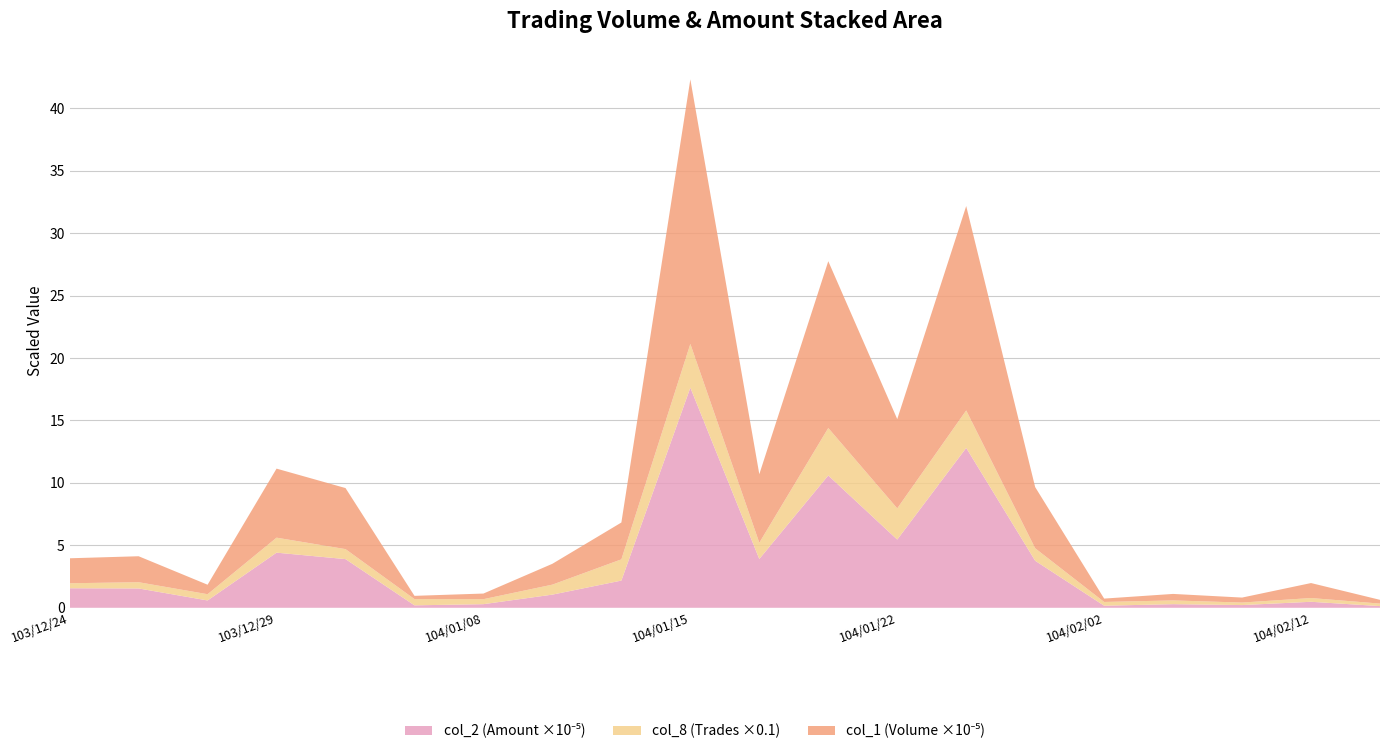

Reading right to left, transcribe all the data shown in this chart.

col_1 (Volume): 30000	120000	40000	52000	27000	490000	1637000	715000	1336000	549000	2119000	295000	167000	45000	26000	489000	553000	76000	208000	200000
col_2 (Amount): 13500	48000	21700	28940	16540	376540	1280350	546160	1059590	390800	1762920	217820	105380	28900	19510	389780	441420	58620	154720	156400
col_8 (Trades): 2	3	2	3	3	10	30	25	38	13	35	17	8	4	5	8	12	5	5	4